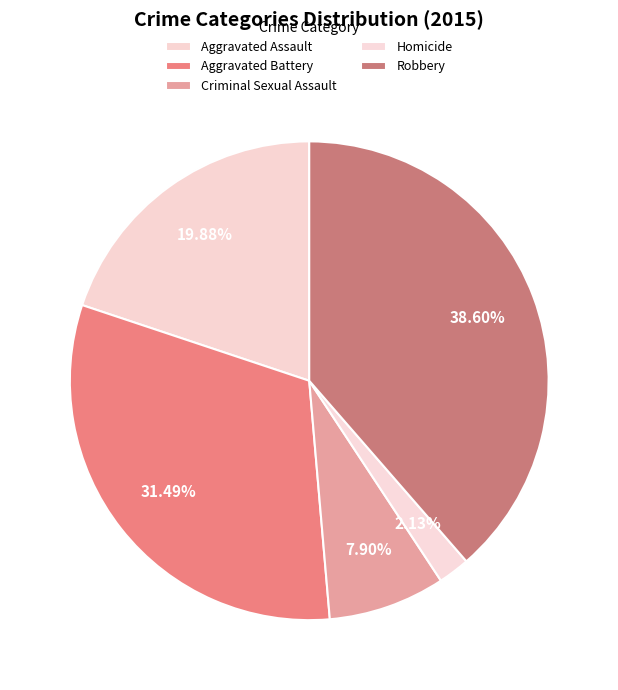

Combined, what portion of the pie is Aggravated Battery and Criminal Sexual Assault?

39.4%